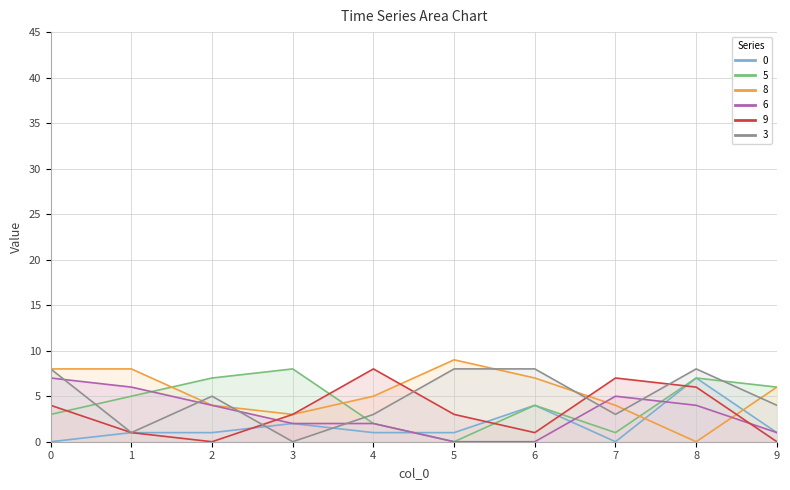

What is the total value across all series at 7?

20